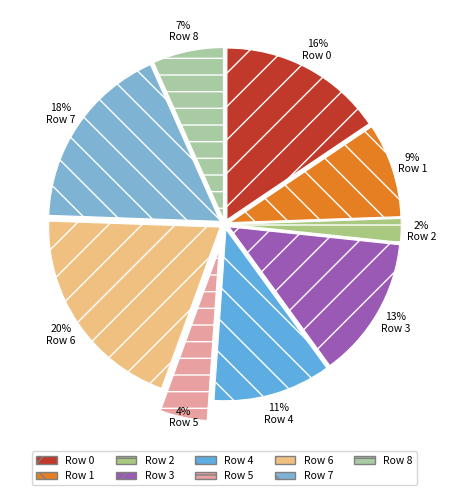

True or false: Row 4 accounts for 11% of the total.

True